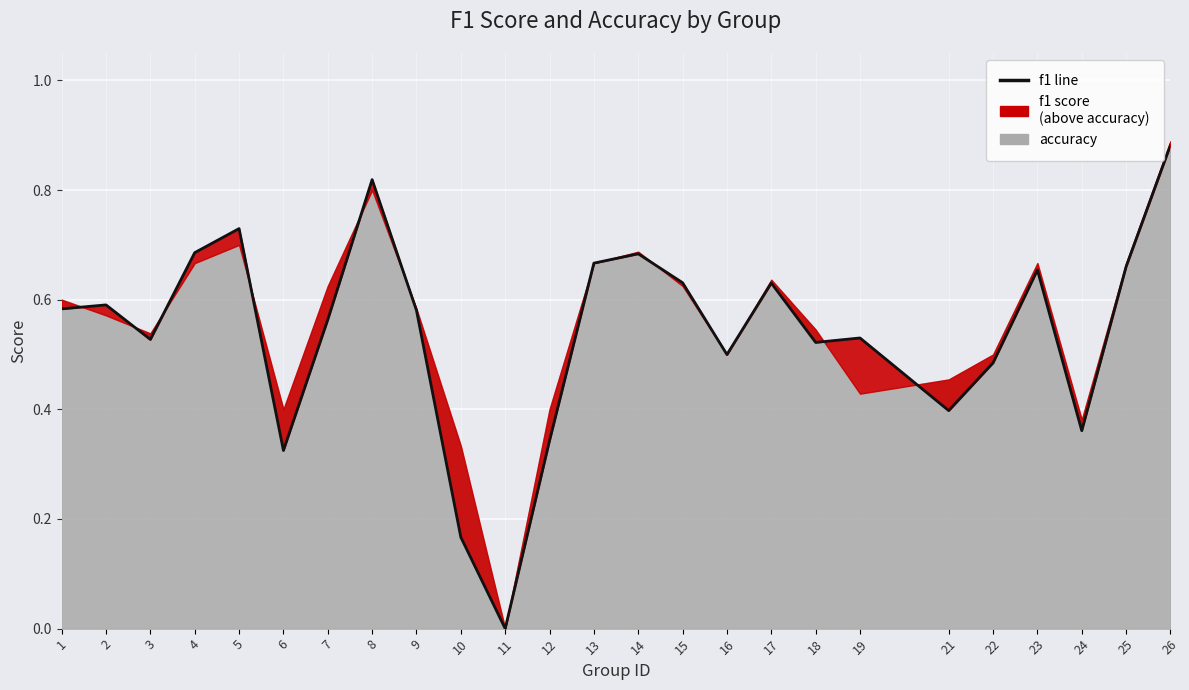

How many categories are shown in the chart?

25